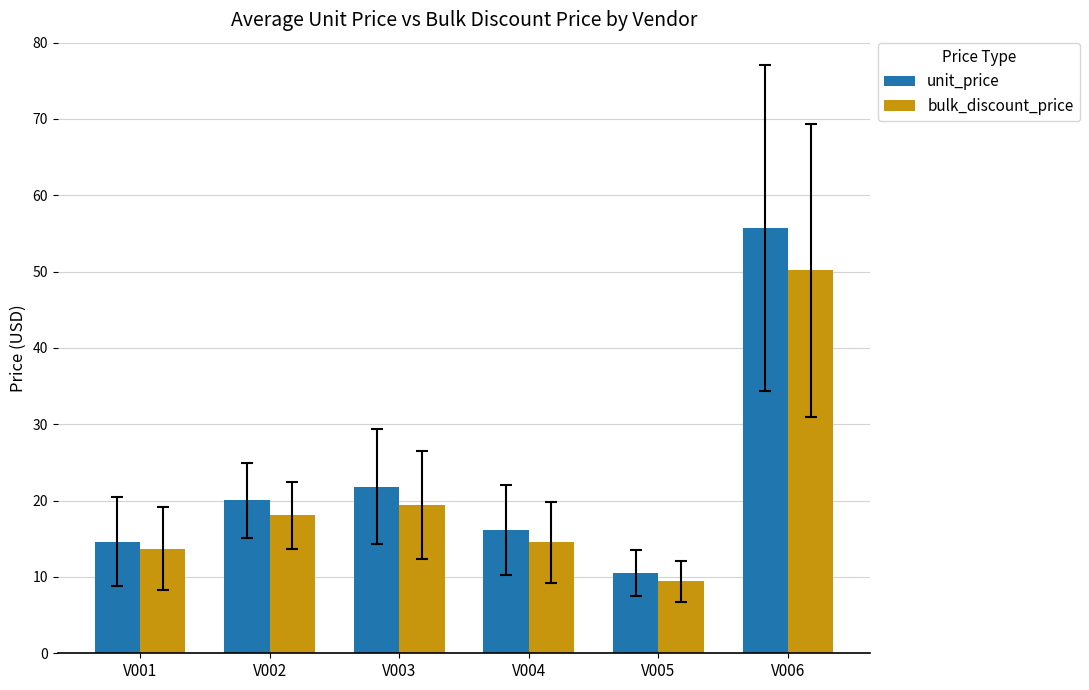

List the series in order of their peak value, lowest first.

bulk_discount_price, unit_price